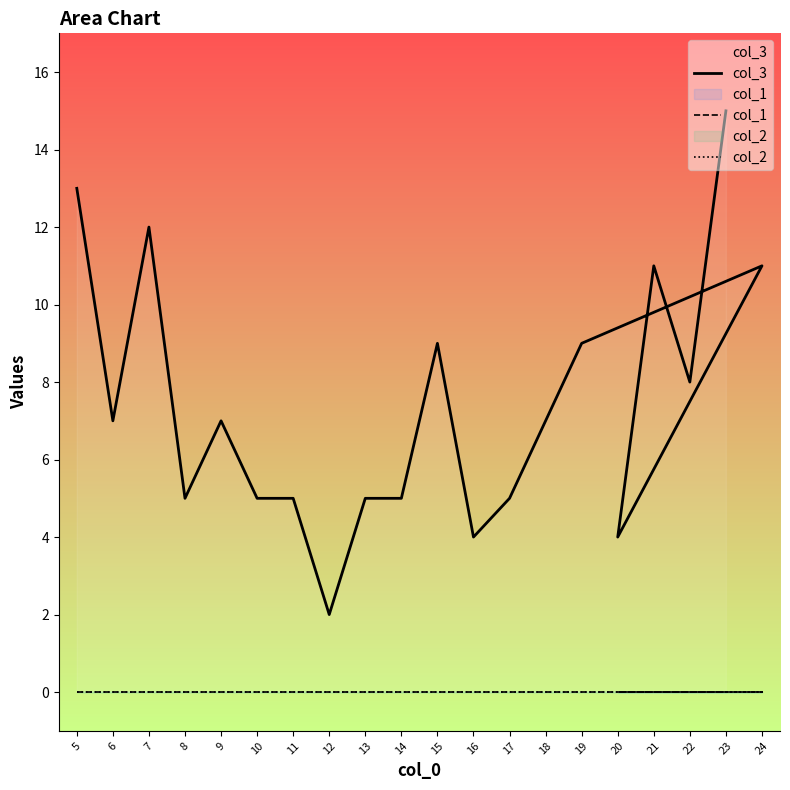

At which category is the sum across all series the highest?

23